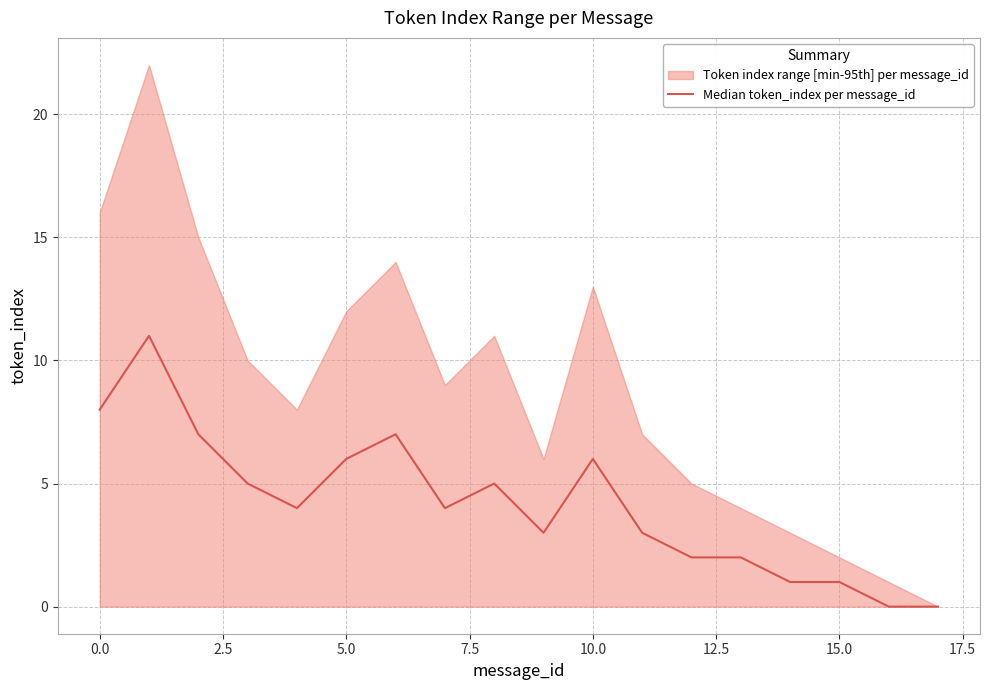

How many points are lower than both their immediate neighbors (excluding endpoints)?

3